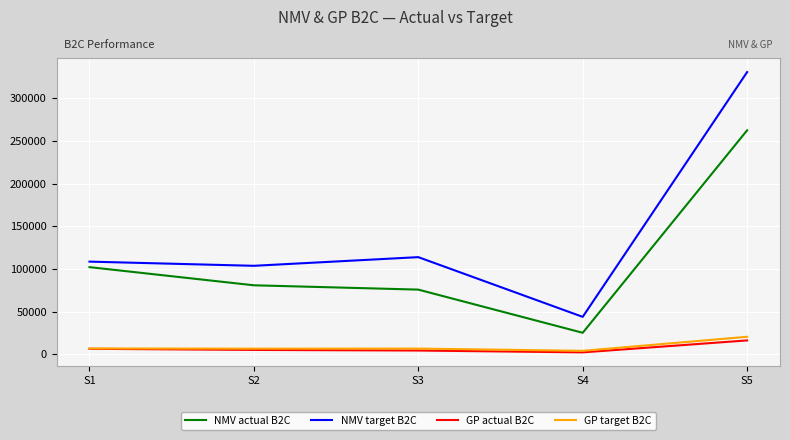

In NMV actual B2C, how many points are lower than both neighbors (excluding endpoints)?

1